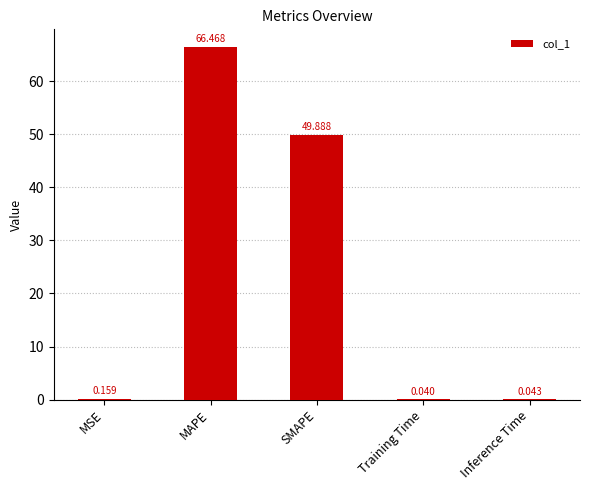

Count the number of categories in the chart.

5